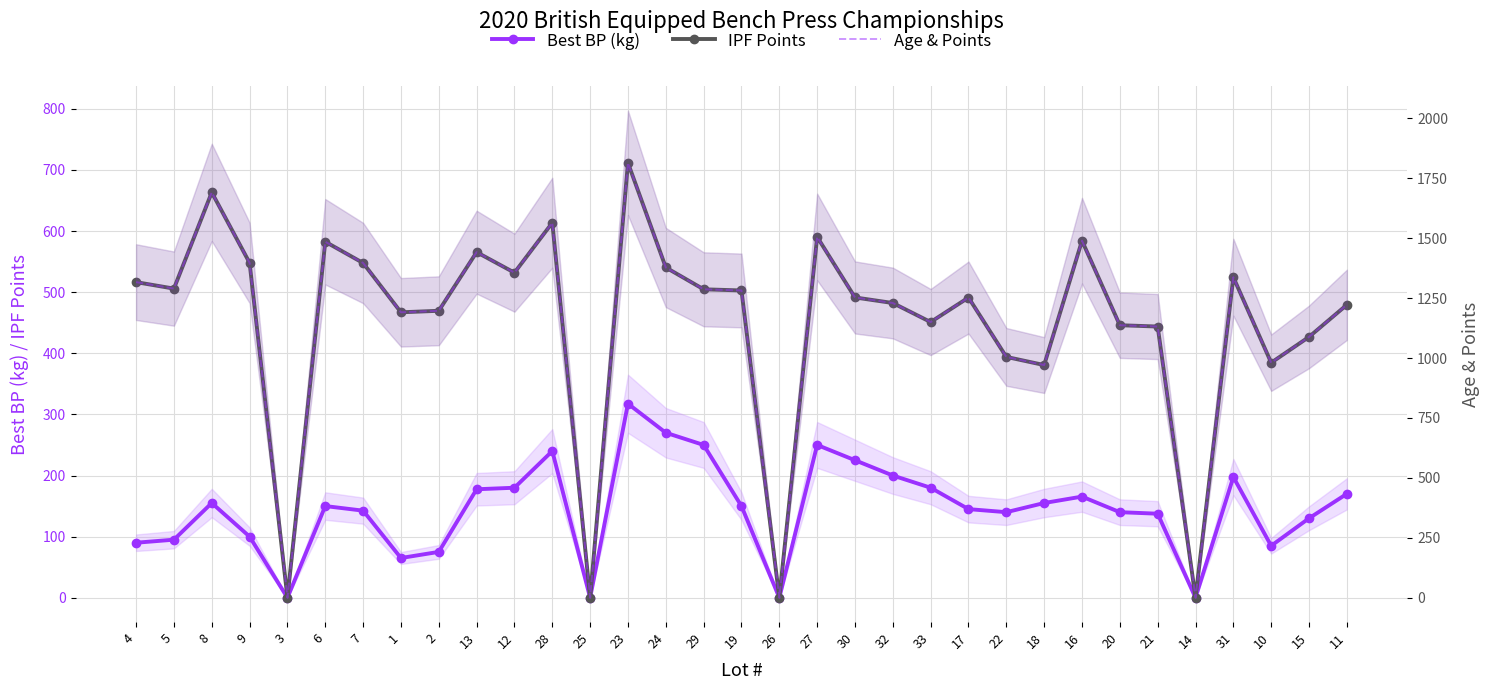

What is the difference between the Age & Points values at 2 and 29?

89.6